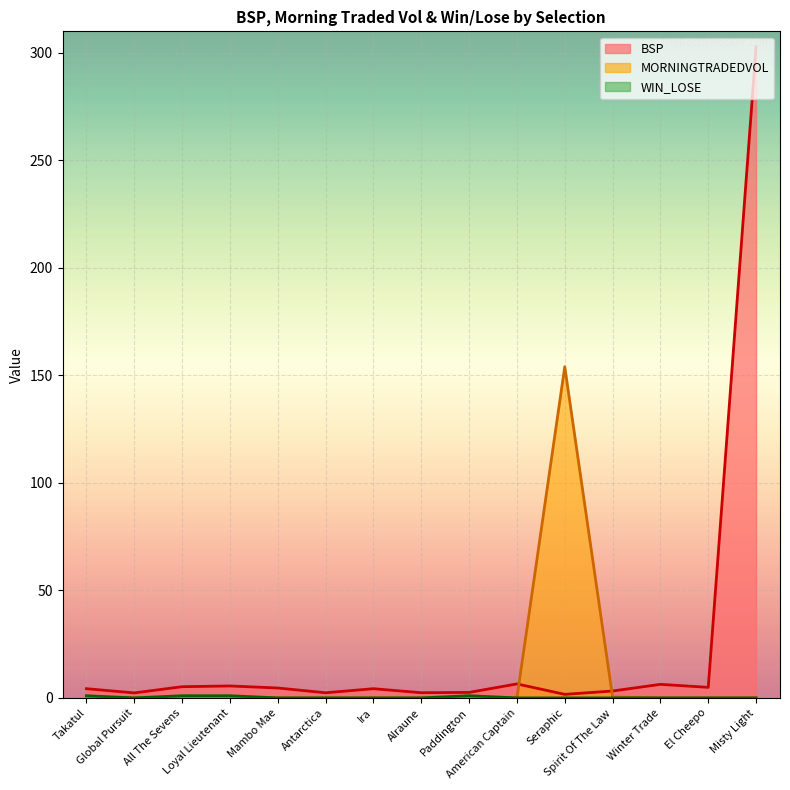

Reading left to right, list all the values displayed in this chart.

BSP: Takatul=4.3	Global Pursuit=2.3	All The Sevens=5.2	Loyal Lieutenant=5.5	Mambo Mae=4.6	Antarctica=2.4	Ira=4.3	Alraune=2.4	Paddington=2.5	American Captain=6.5	Seraphic=1.6	Spirit Of The Law=3.2	Winter Trade=6.3	El Cheepo=4.9	Misty Light=302.8
MORNINGTRADEDVOL: Takatul=0.0	Global Pursuit=0.0	All The Sevens=0.0	Loyal Lieutenant=0.0	Mambo Mae=0.0	Antarctica=0.0	Ira=0.0	Alraune=0.0	Paddington=0.0	American Captain=0.0	Seraphic=154.0	Spirit Of The Law=0.4	Winter Trade=0.0	El Cheepo=0.0	Misty Light=0.0
WIN_LOSE: Takatul=1.0	Global Pursuit=0.0	All The Sevens=1.0	Loyal Lieutenant=1.0	Mambo Mae=0.0	Antarctica=0.0	Ira=0.0	Alraune=0.0	Paddington=1.0	American Captain=0.0	Seraphic=0.0	Spirit Of The Law=0.0	Winter Trade=0.0	El Cheepo=0.0	Misty Light=0.0